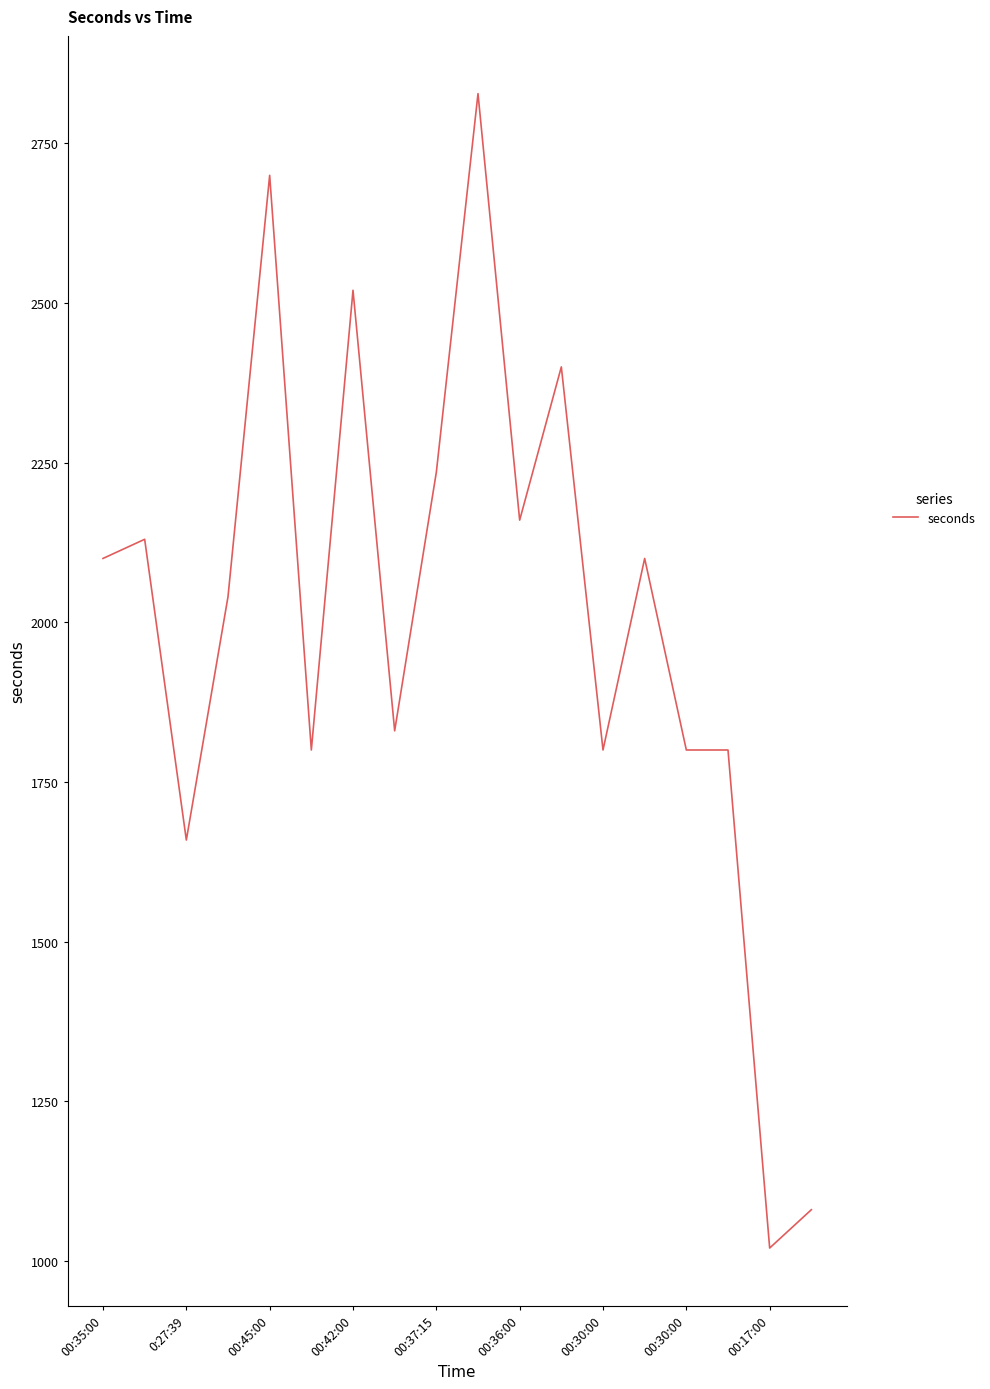

What is the greatest value displayed?

2828